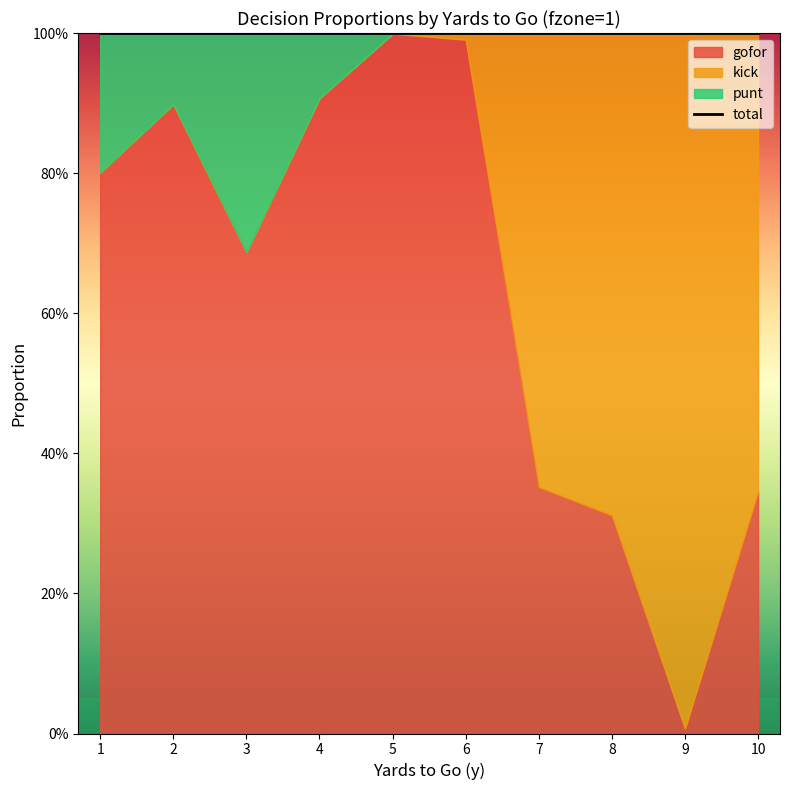

True or false: gofor has a value of 0.1 at 6.

False